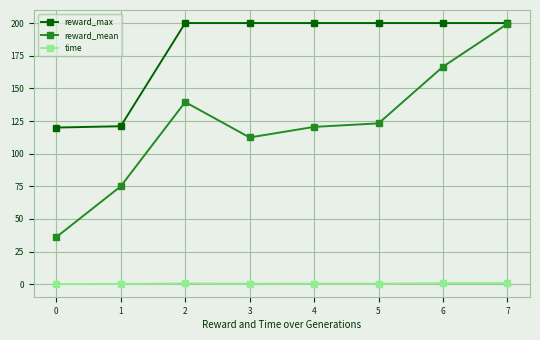

Which series has the largest range (max minus min)?

reward_mean